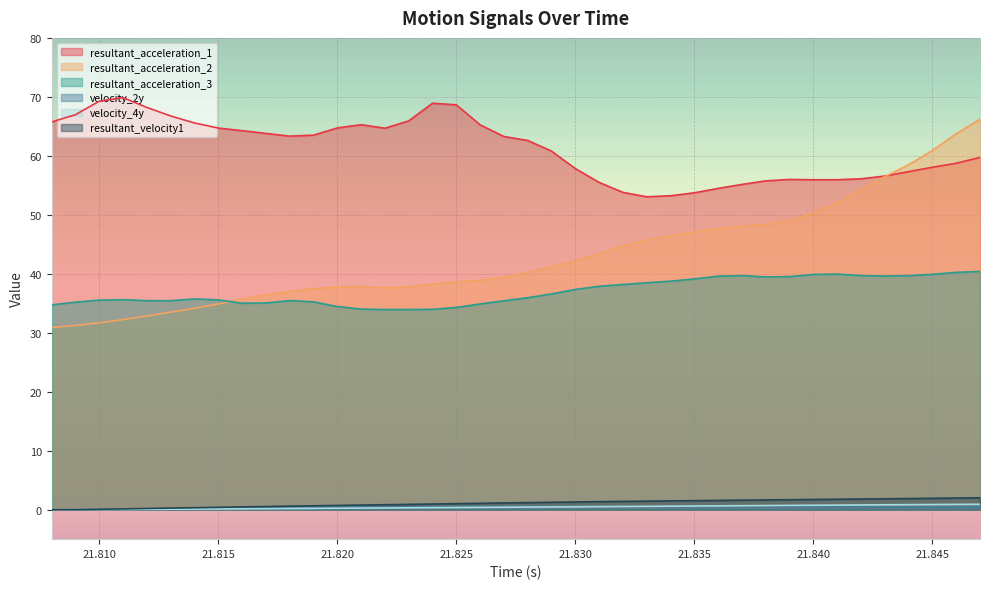

Rank the series at 21.814 from lowest to highest value.

velocity_4y, velocity_2y, resultant_velocity1, resultant_acceleration_2, resultant_acceleration_3, resultant_acceleration_1